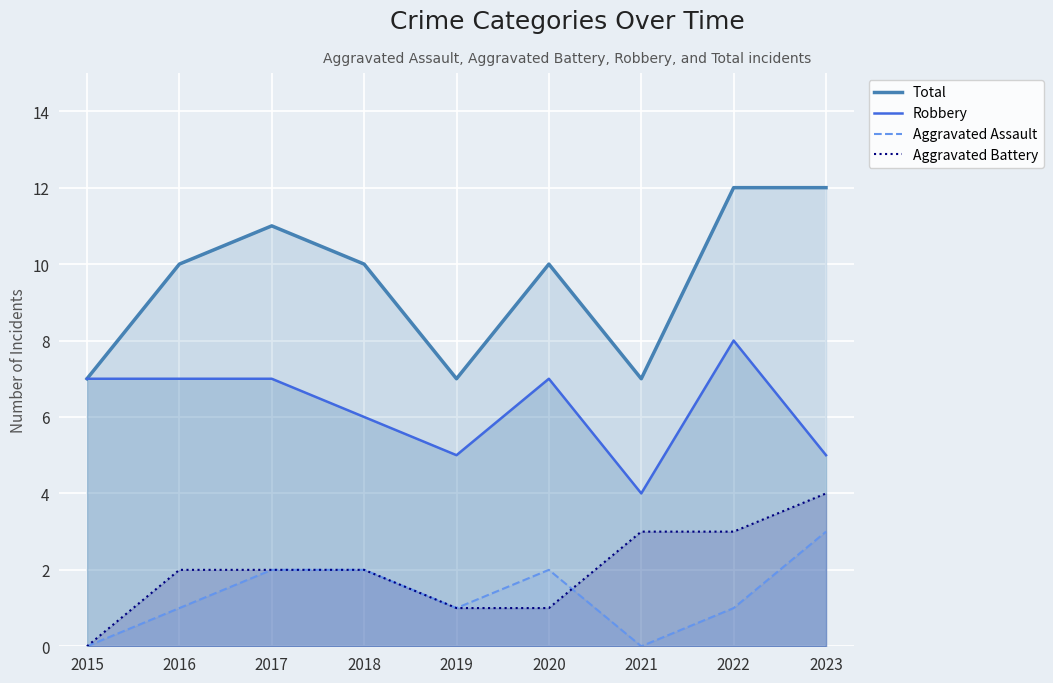

What are all the series names shown in the legend?

Total, Robbery, Aggravated Assault, Aggravated Battery